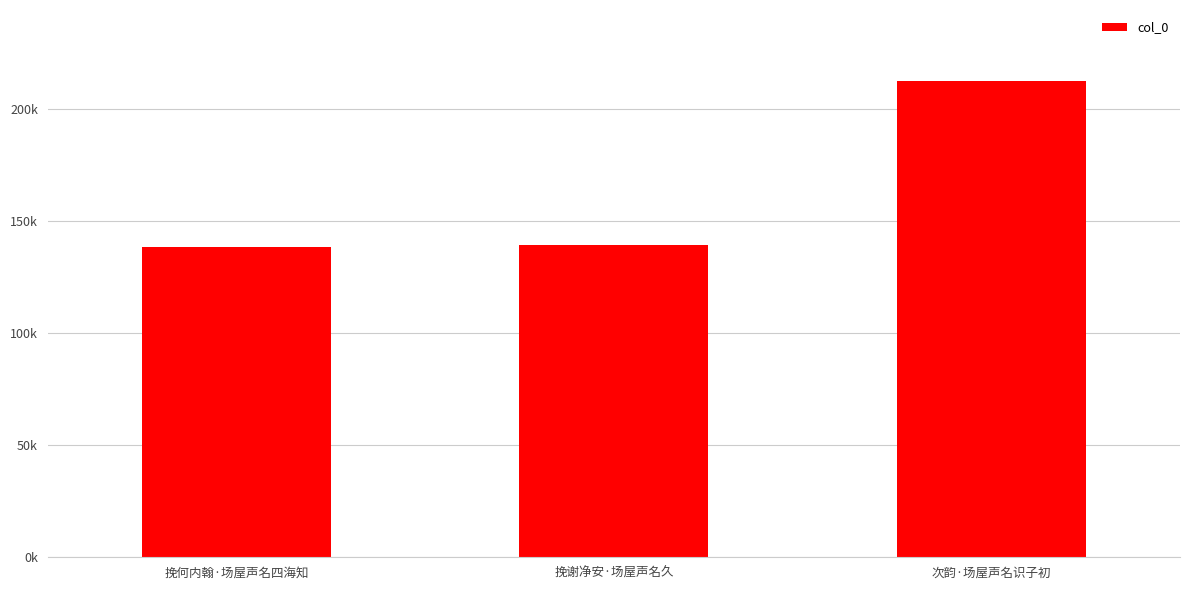

What is the sum of the values at 挽谢净安·场屋声名久 and 挽何内翰·场屋声名四海知?

277818